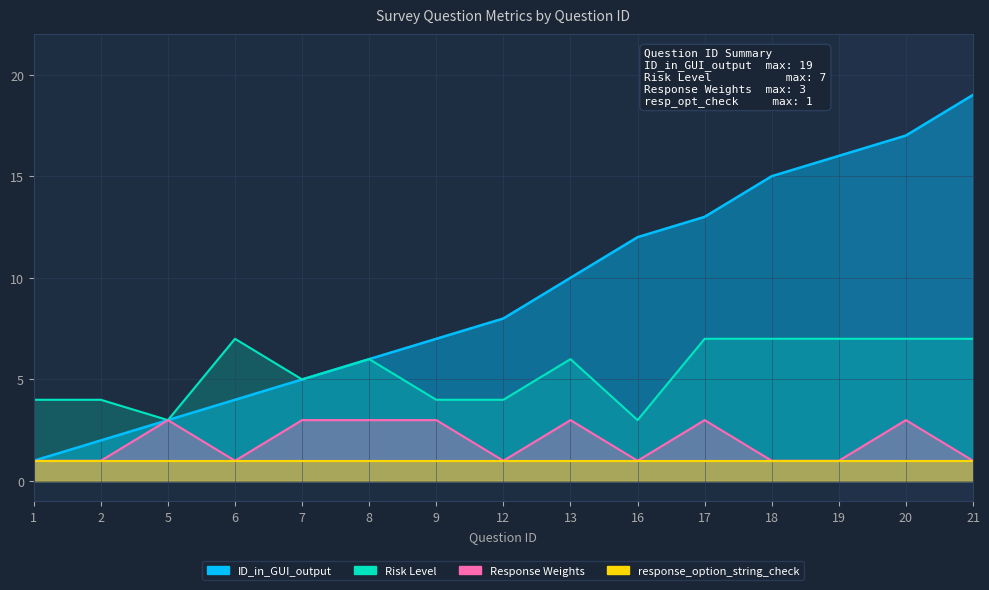

Does the chart have visible grid lines?

Yes